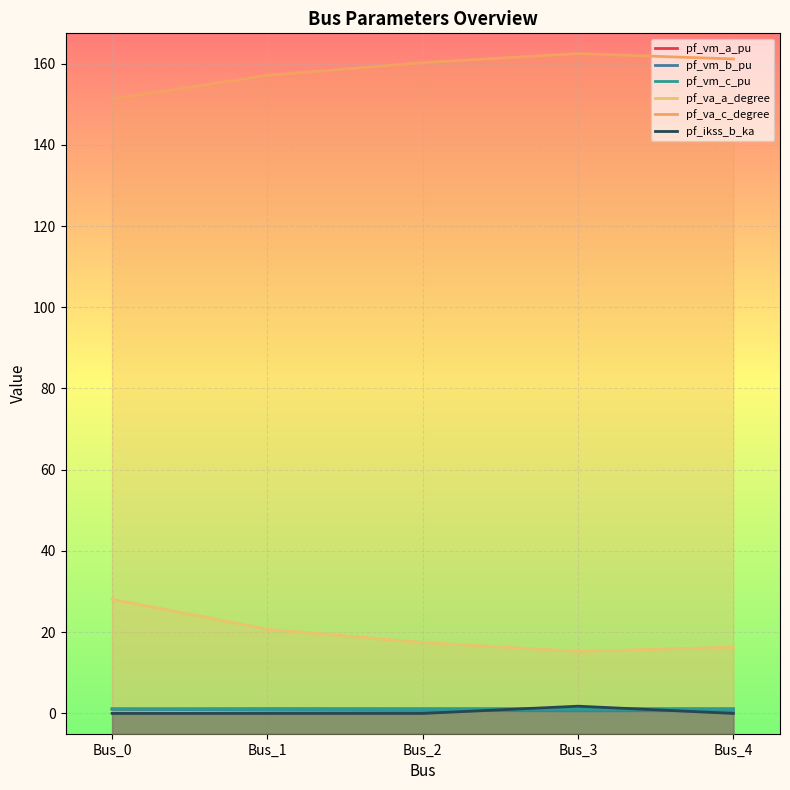

Which series has the largest total across all categories?

pf_va_c_degree